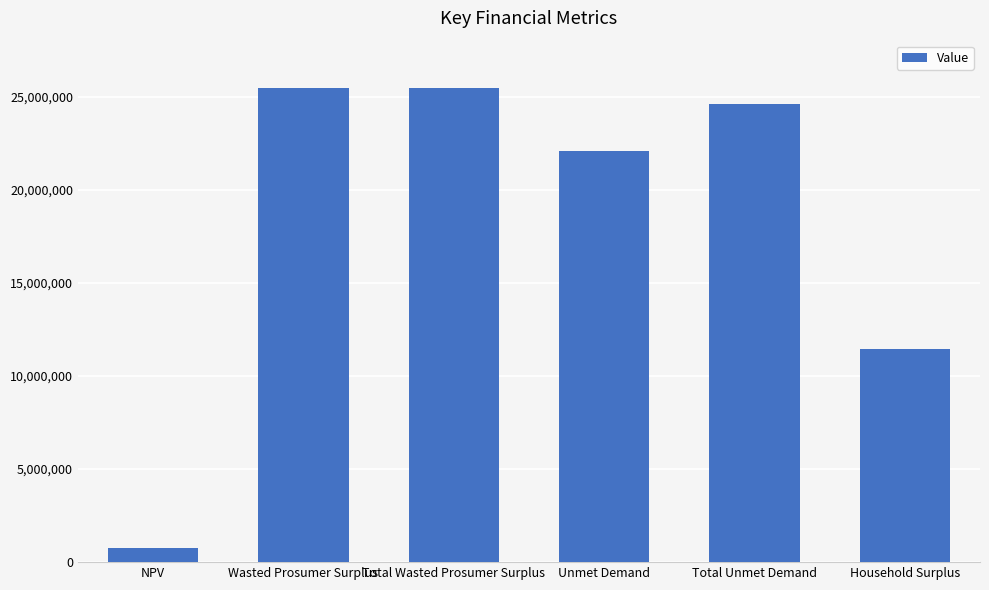

What is the label of the 1st bar from the right?

Household Surplus